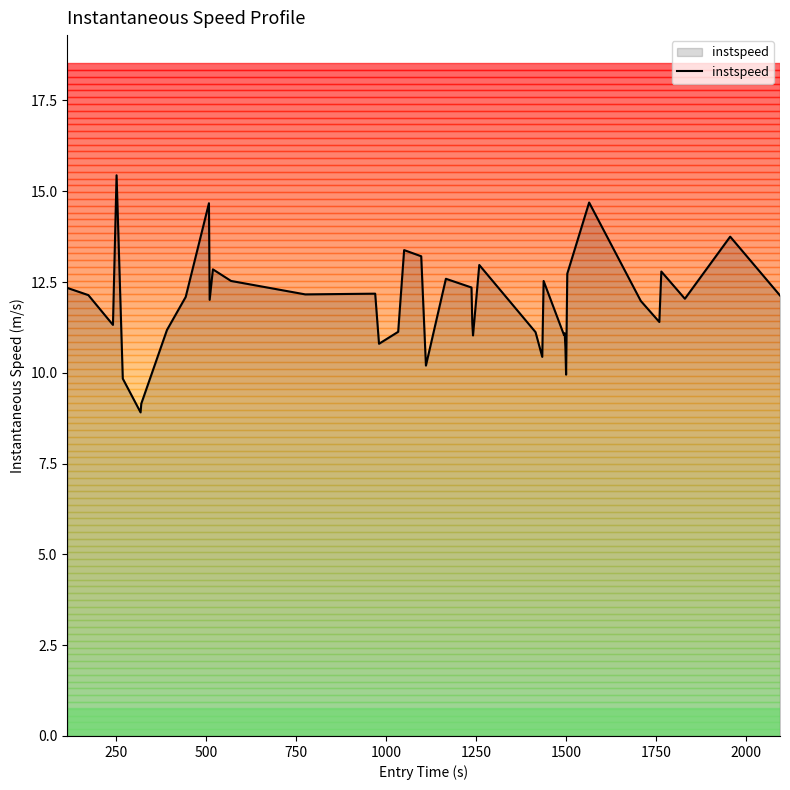

What is the difference between the maximum and minimum values?

6.5